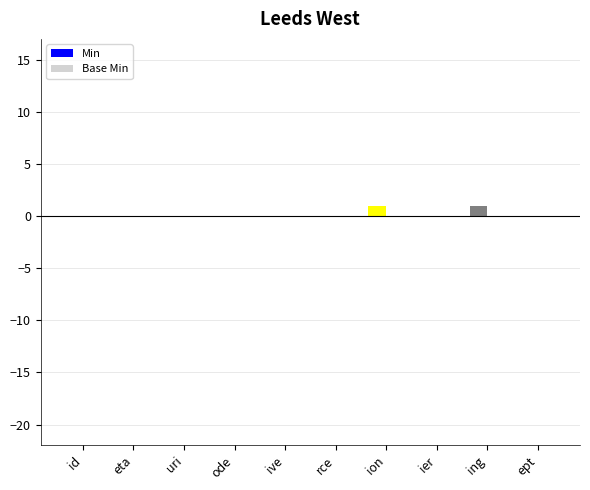

What is the greatest value displayed?

1.0